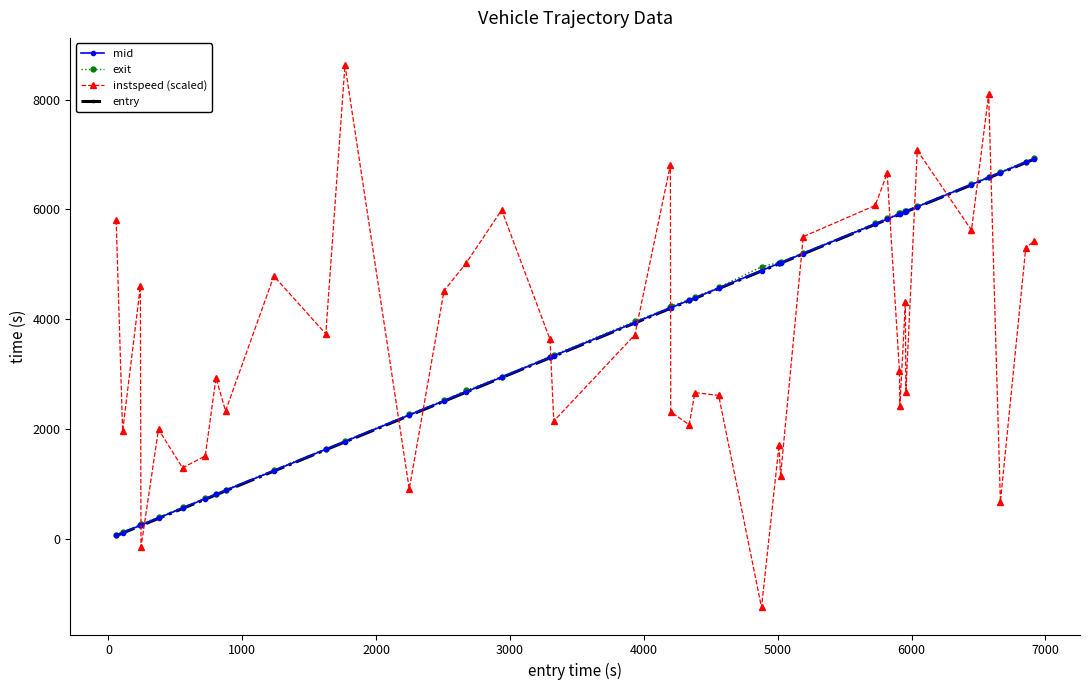

Which series has the largest range (max minus min)?

instspeed (scaled)